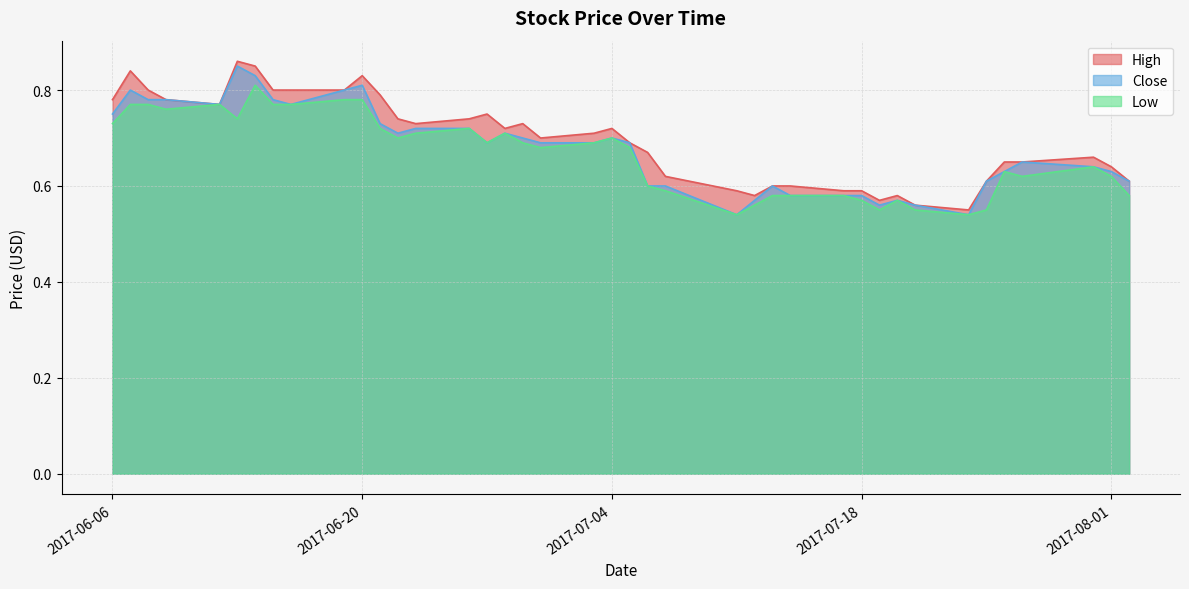

What is the value of the Low point at the 29th from the left?

0.6